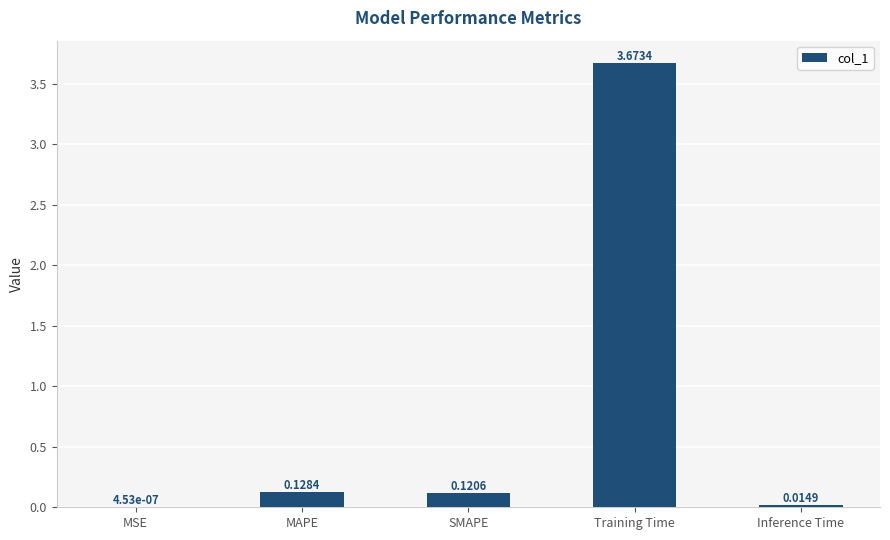

At which category does the chart reach its peak across all series?

Training Time